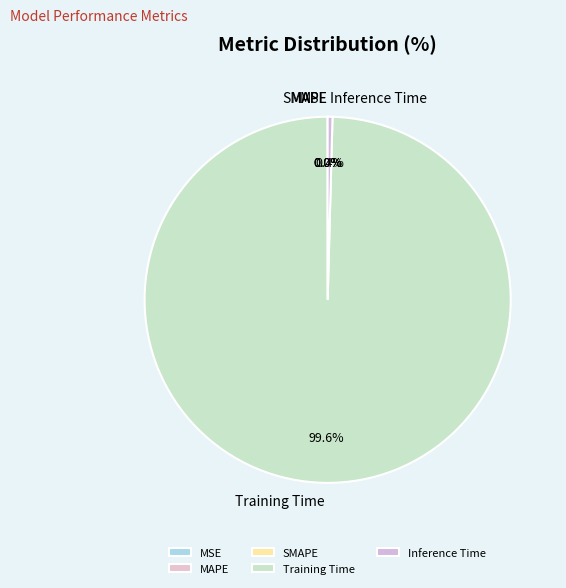

Which category accounts for the majority?

Training Time